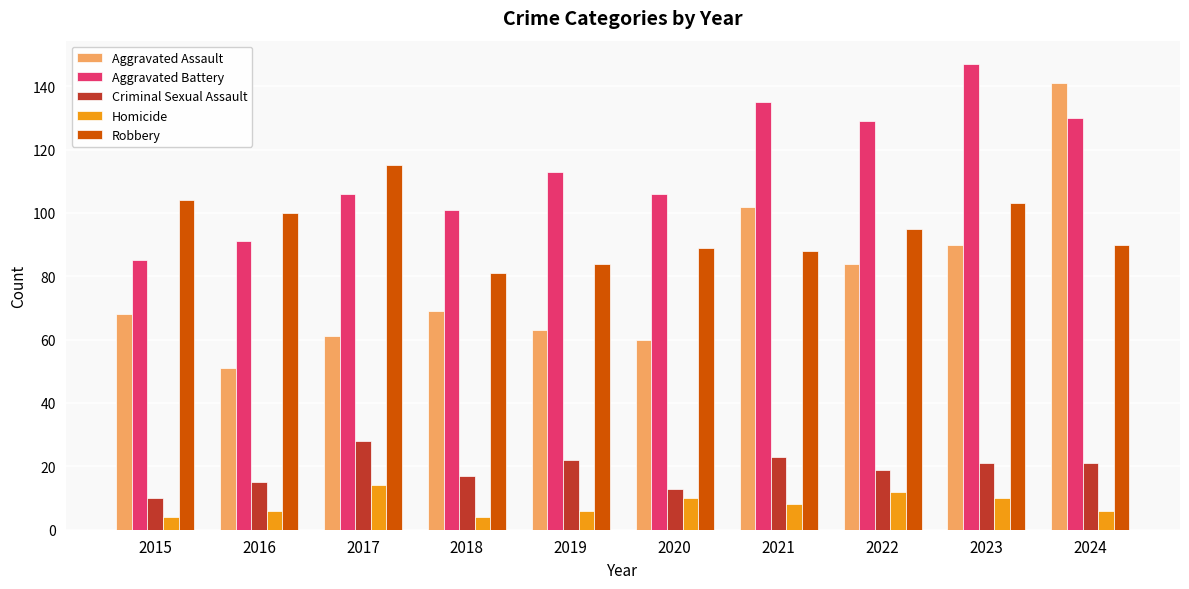

At which category is the sum across all series the highest?

2024